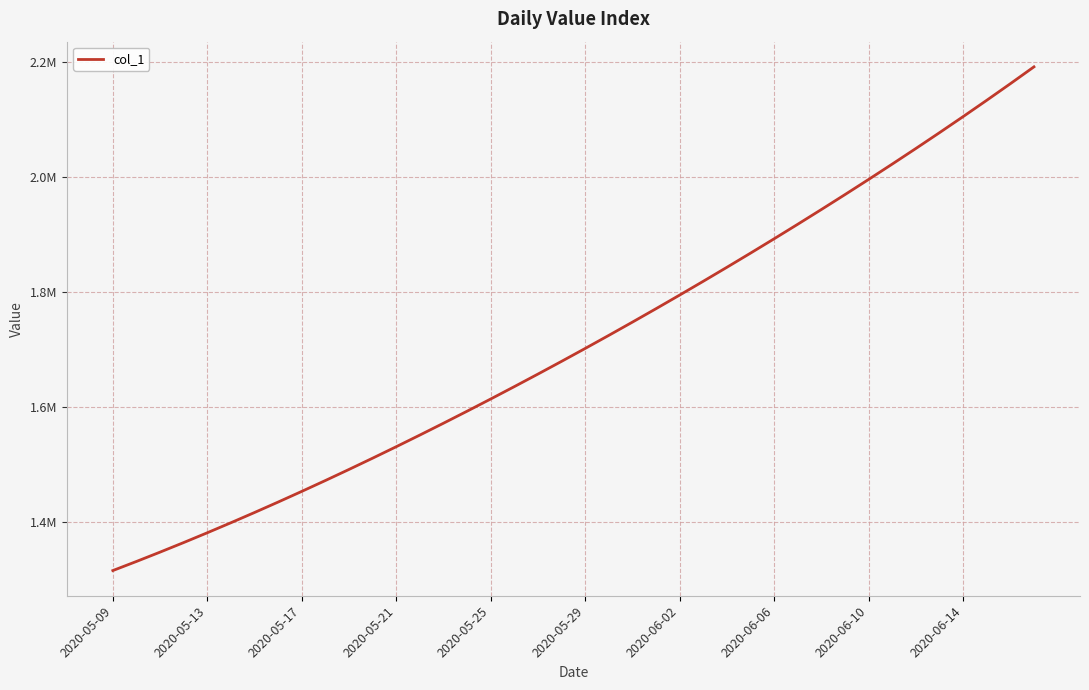

Reading left to right, transcribe all the data shown in this chart.

1315099.0	1330941.6	1347197.2	1363857.9	1380917.0	1398365.8	1416195.4	1434398.8	1452968.0	1471894.0	1491172.1	1510796.2	1530759.4	1551053.9	1571671.5	1592604.1	1613845.5	1635391.5	1657240.6	1679393.9	1701853.6	1724622.9	1747703.8	1771098.0	1794806.8	1818831.0	1843172.0	1867832.5	1892816.2	1918129.5	1943780.6	1969780.8	1996143.0	2022881.6	2050012.4	2077551.8	2105517.2	2133928.5	2162807.8	2192182.0